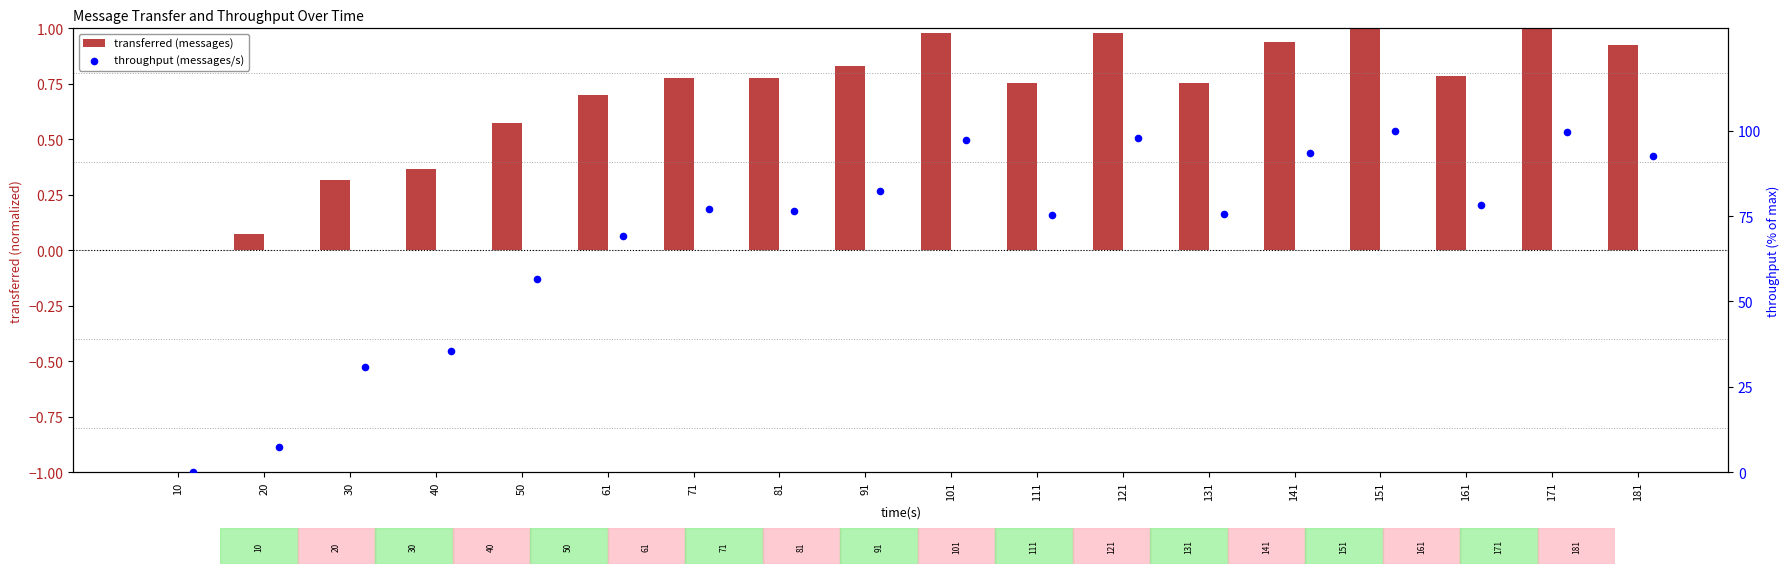

What is the total value across all series at 141?

94.3